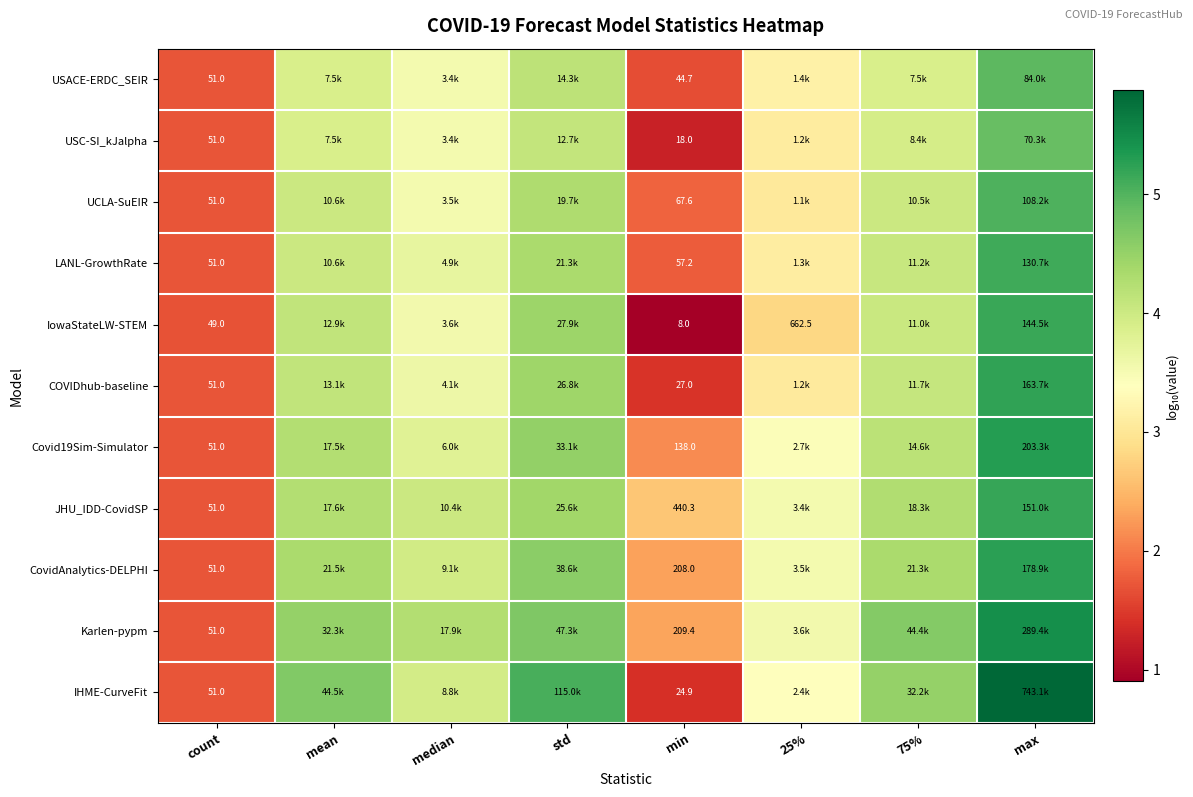

How many data points in IowaStateLW-STEM are less than 4?

4